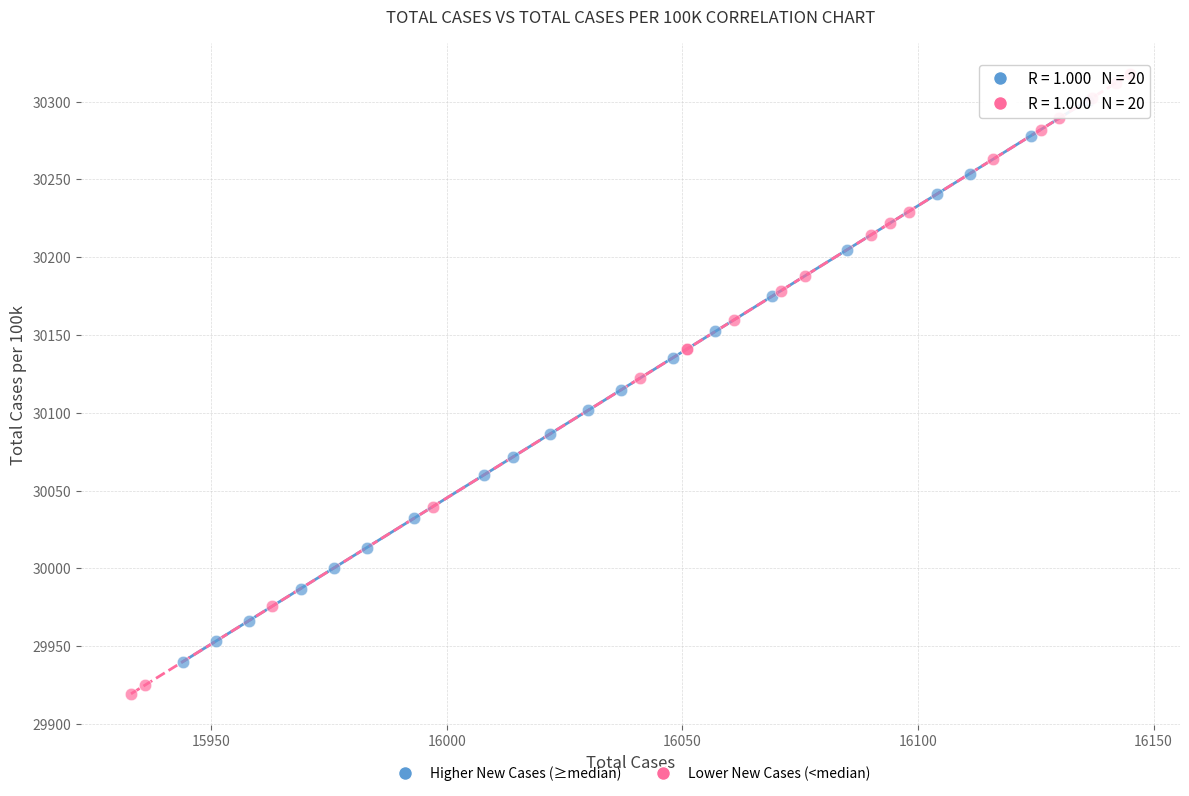

Which series has the largest Y range (max minus min)?

Lower New Cases (<median)